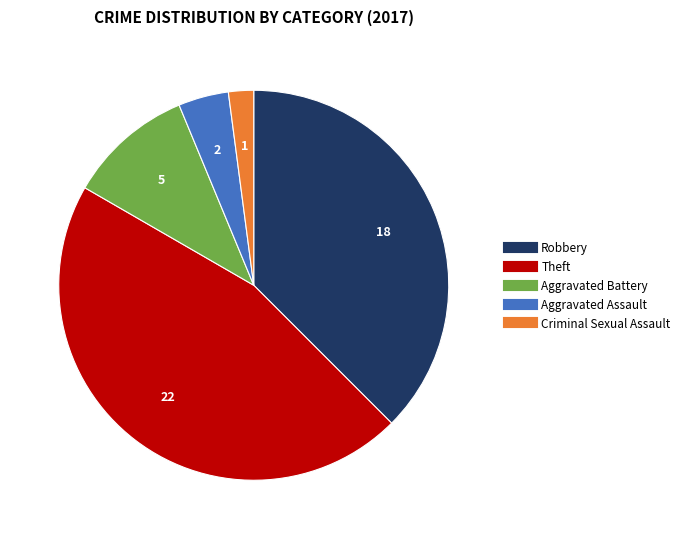

Is it true that Aggravated Assault is 4% of the pie?

True